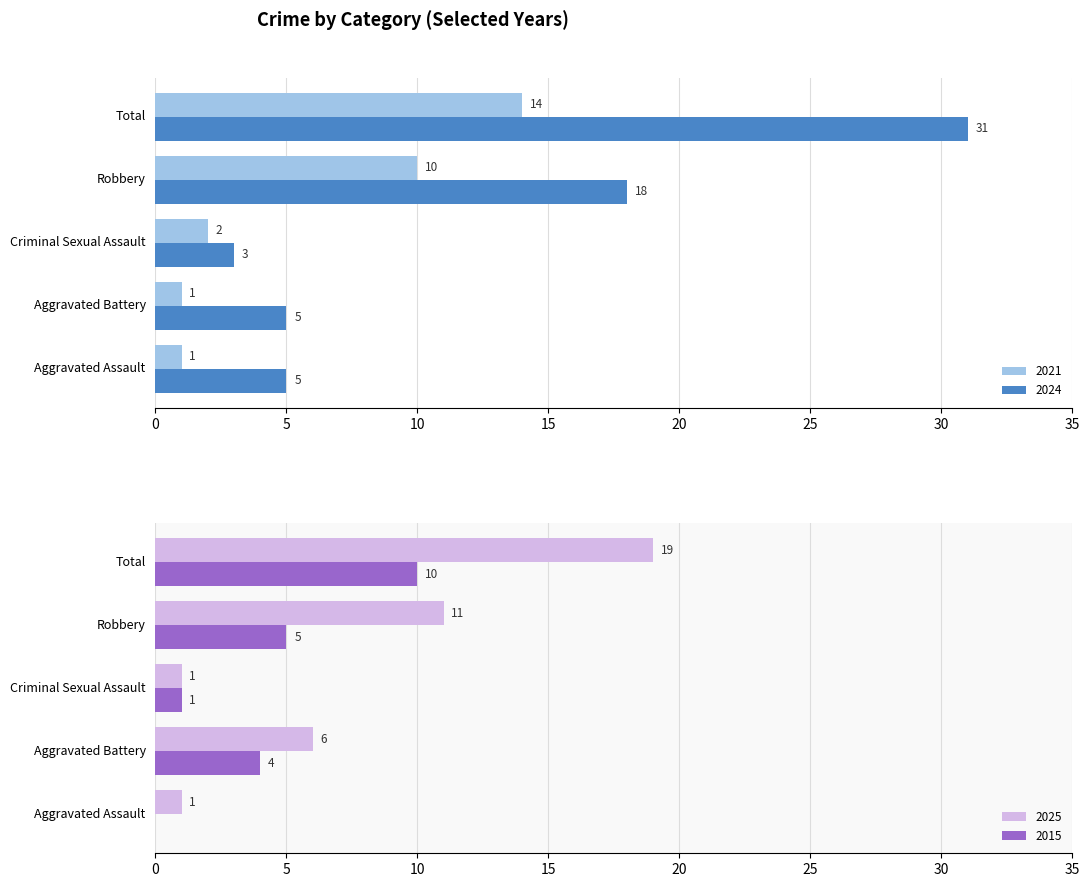

What is the highest value of the 2025 series?

19